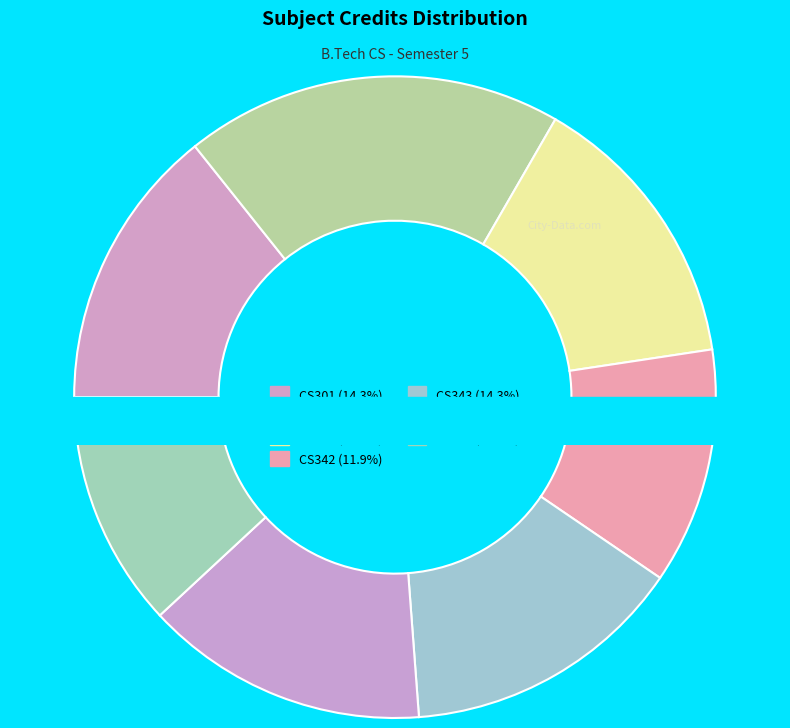

Does any single category account for the majority?

No